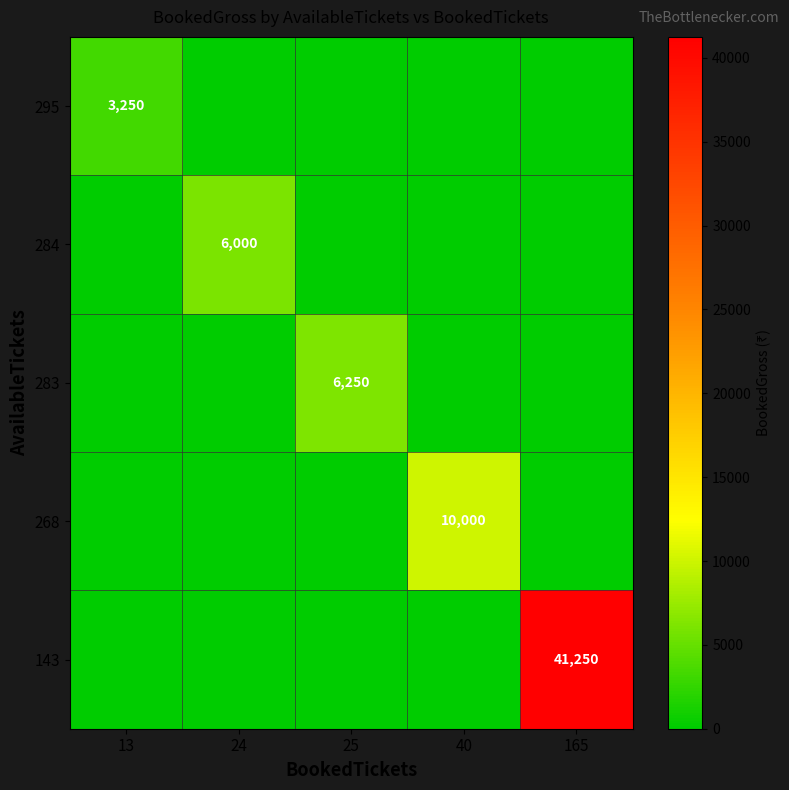

The value of 268 at 40 is 10000. True or false?

True